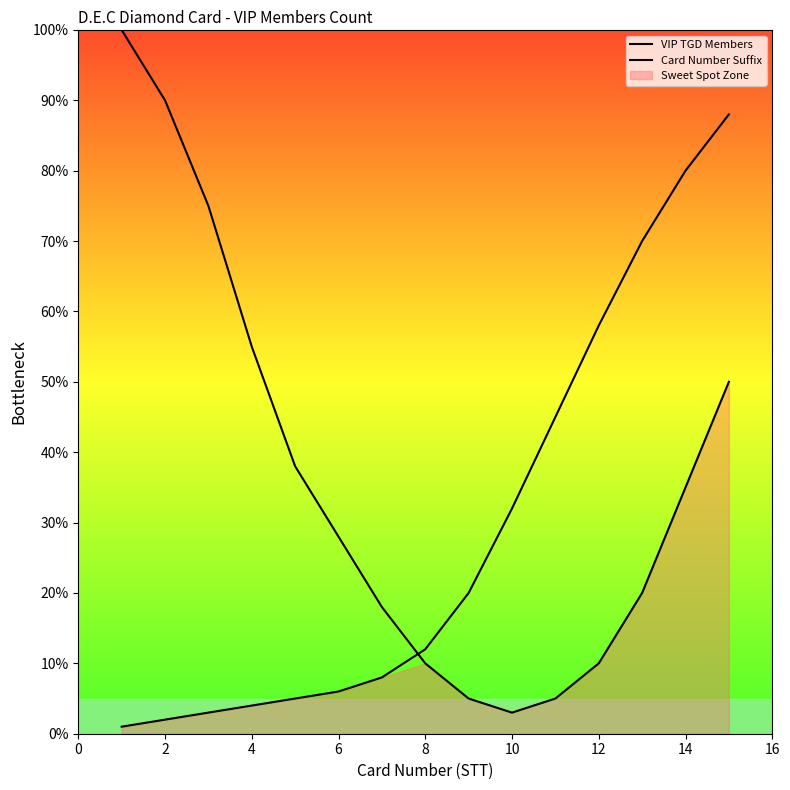

The Card Number Suffix series shows 0 at 0. True or false?

False